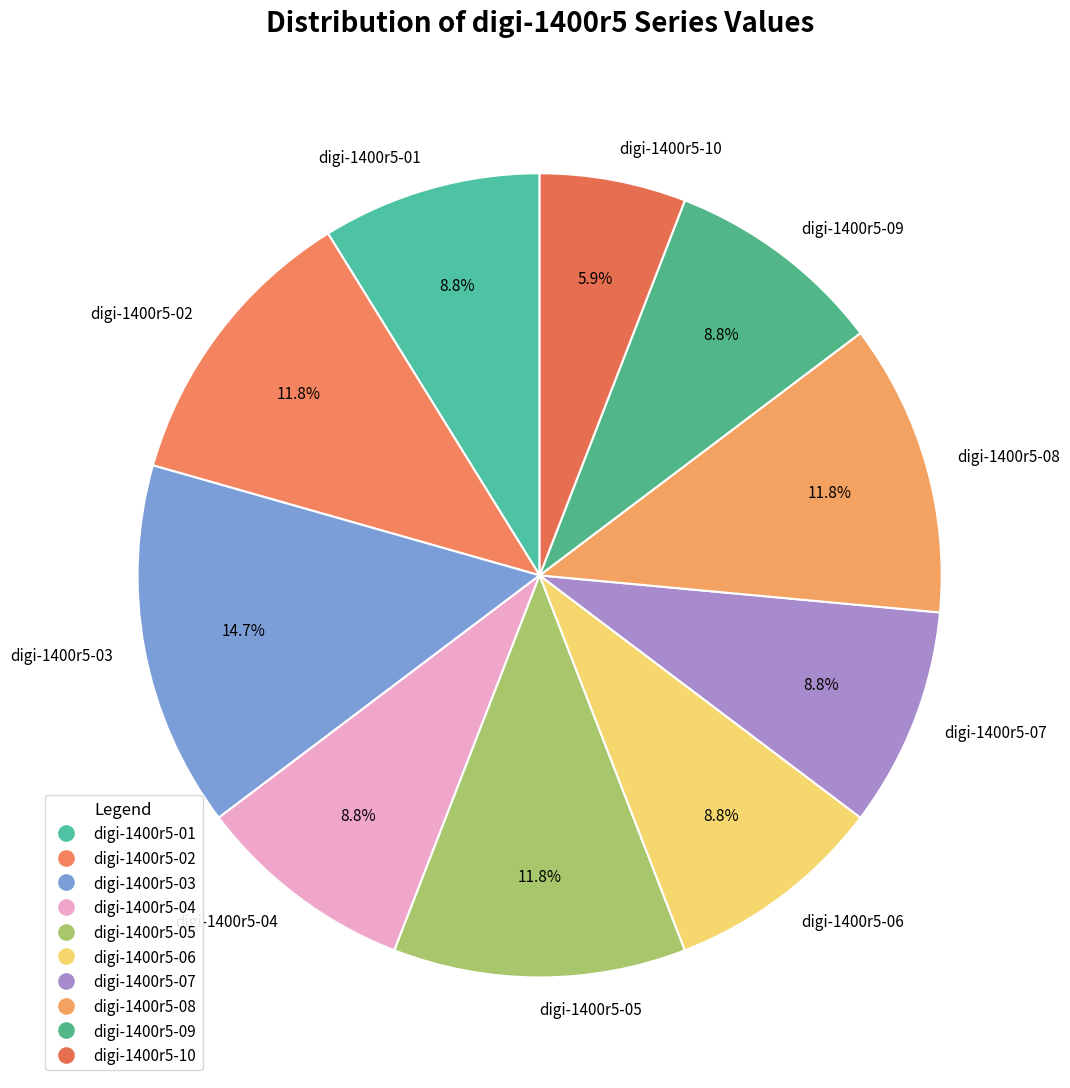

How much of the chart is everything except digi-1400r5-08?

88.2%